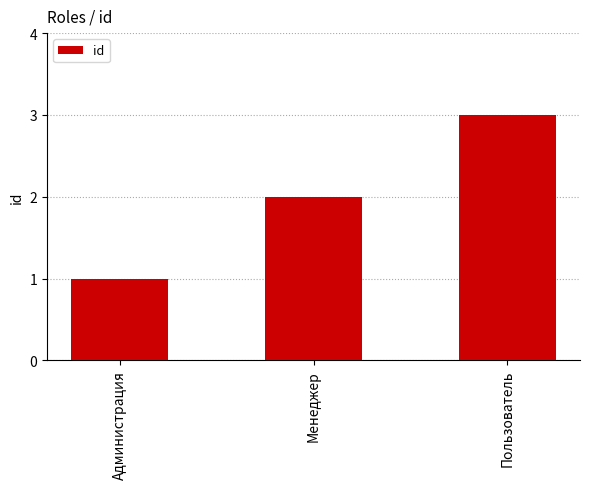

What is the average value?

2